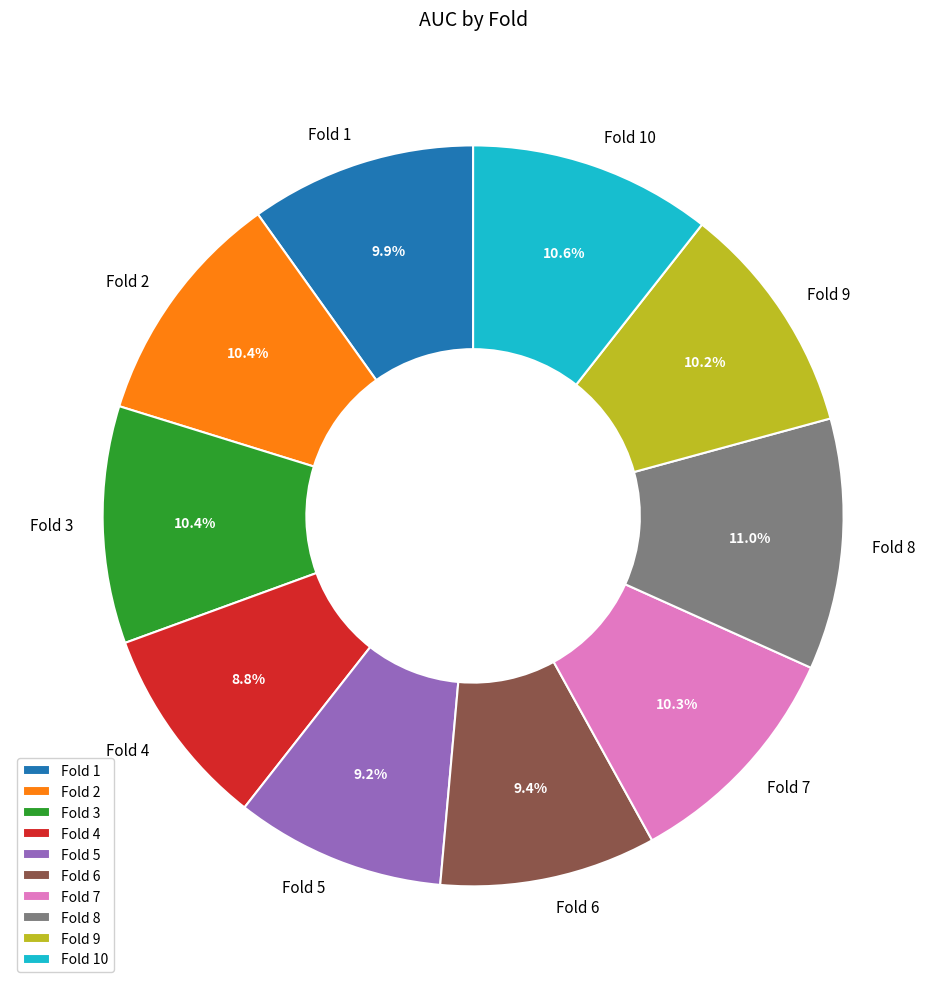

How much of the chart is everything except Fold 2?

89.6%